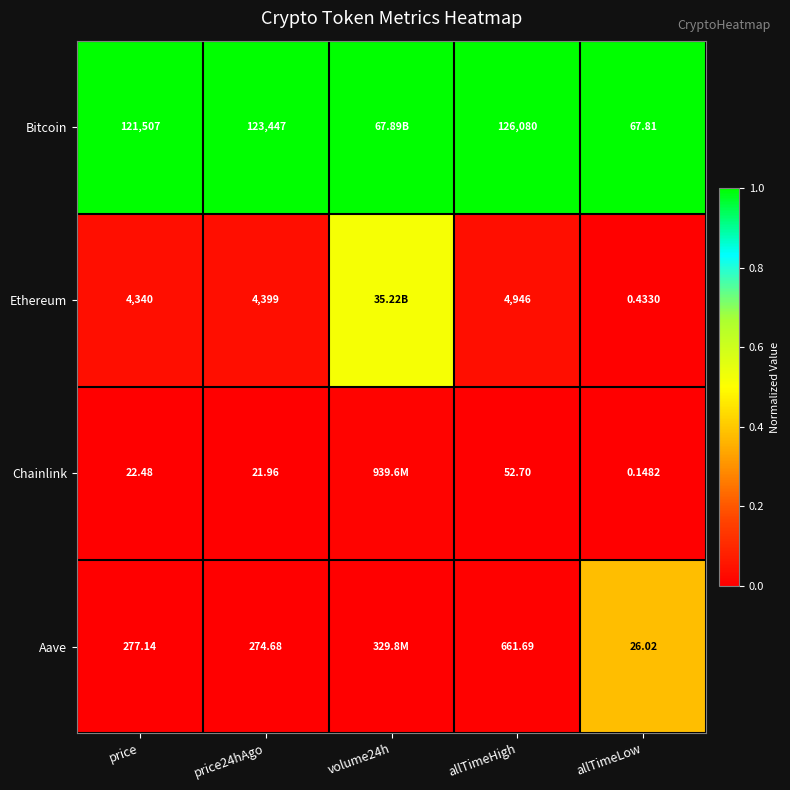

Rank the series at price from highest to lowest value.

Bitcoin, Ethereum, Aave, Chainlink